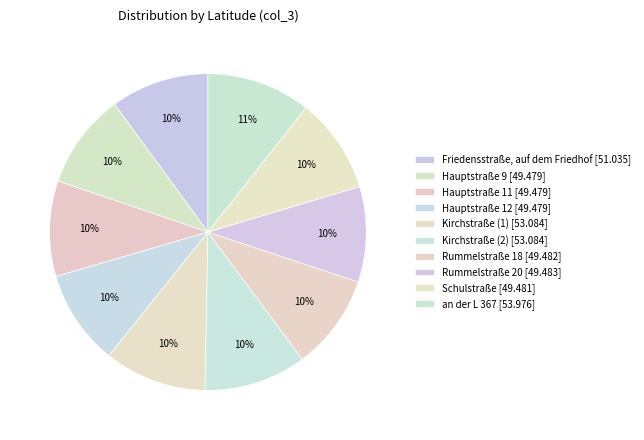

Count the number of slices in the pie.

10